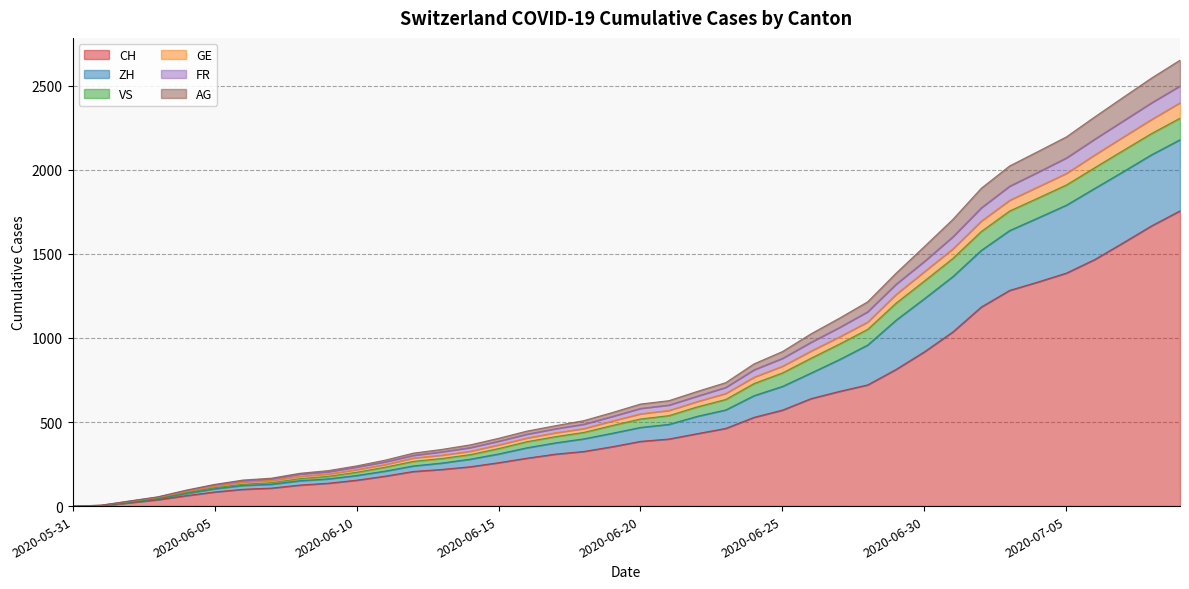

Between 2020-06-19 and 2020-05-31, which is larger?

2020-06-19